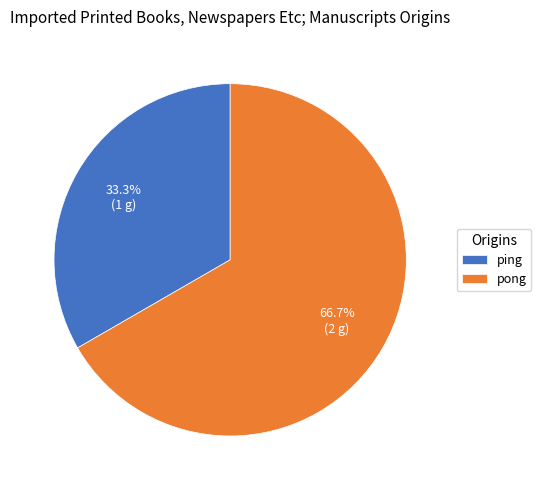

Rank the categories by value from highest to lowest.

pong, ping